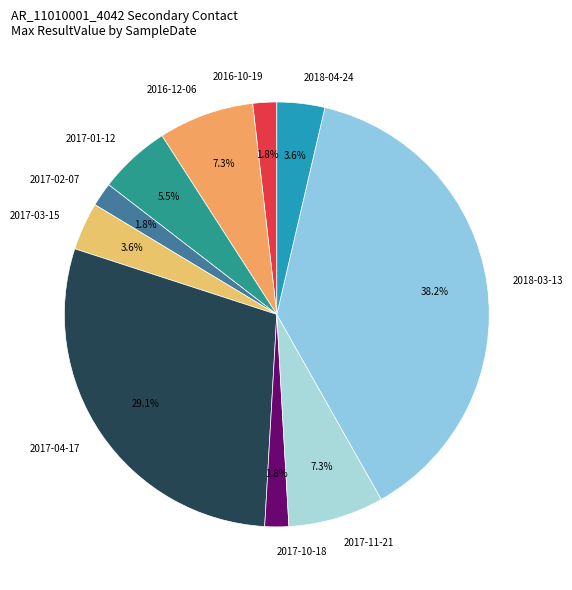

Which slice is the largest?

2018-03-13